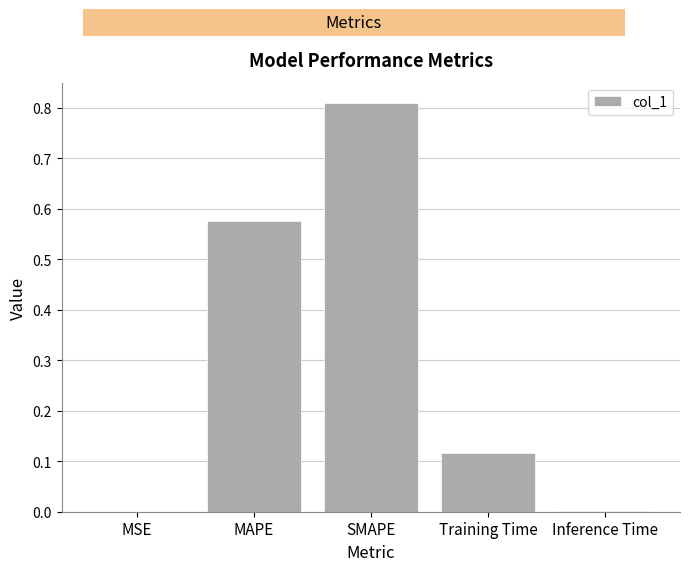

What is the change in value from SMAPE to Training Time?

-0.7